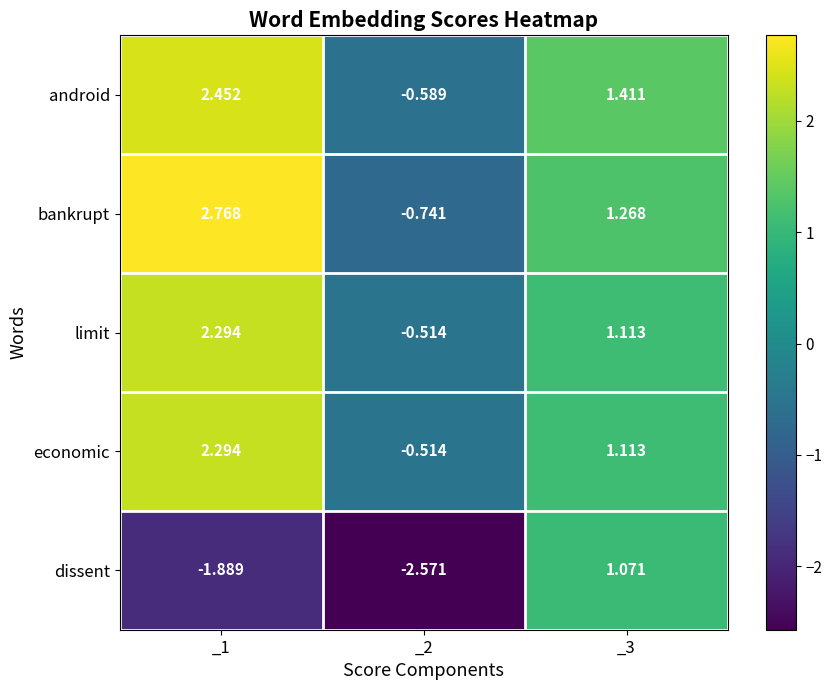

At how many categories does at least one series exceed 0?

2